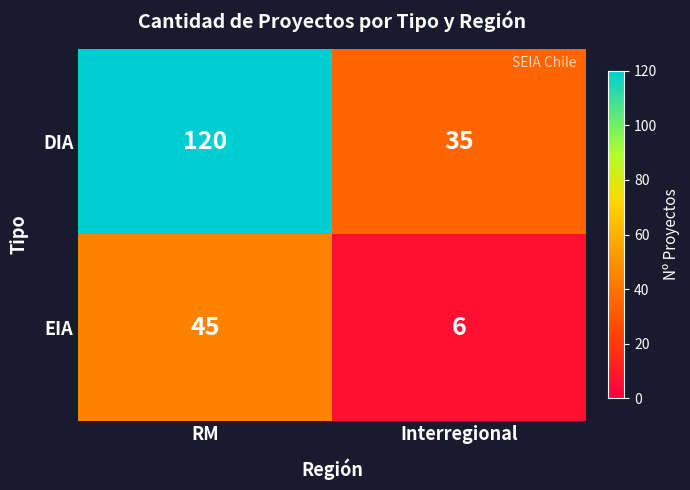

Which label corresponds to the smallest value in the chart?

Interregional